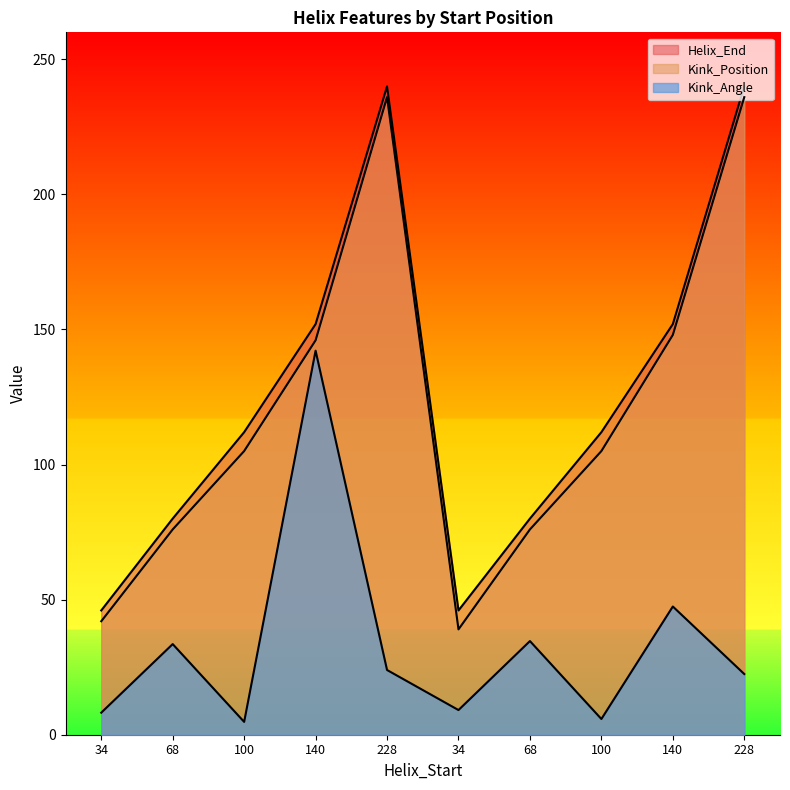

Reading right to left, transcribe all the data shown in this chart.

Kink_Angle: 22.5	47.5	5.8	34.7	9.1	24.0	142.2	4.8	33.5	8.2
Kink_Position: 236.0	148.0	105.0	76.0	39.0	236.0	146.0	105.0	76.0	42.0
Helix_End: 240.0	152.0	112.0	80.0	46.0	240.0	152.0	112.0	80.0	46.0